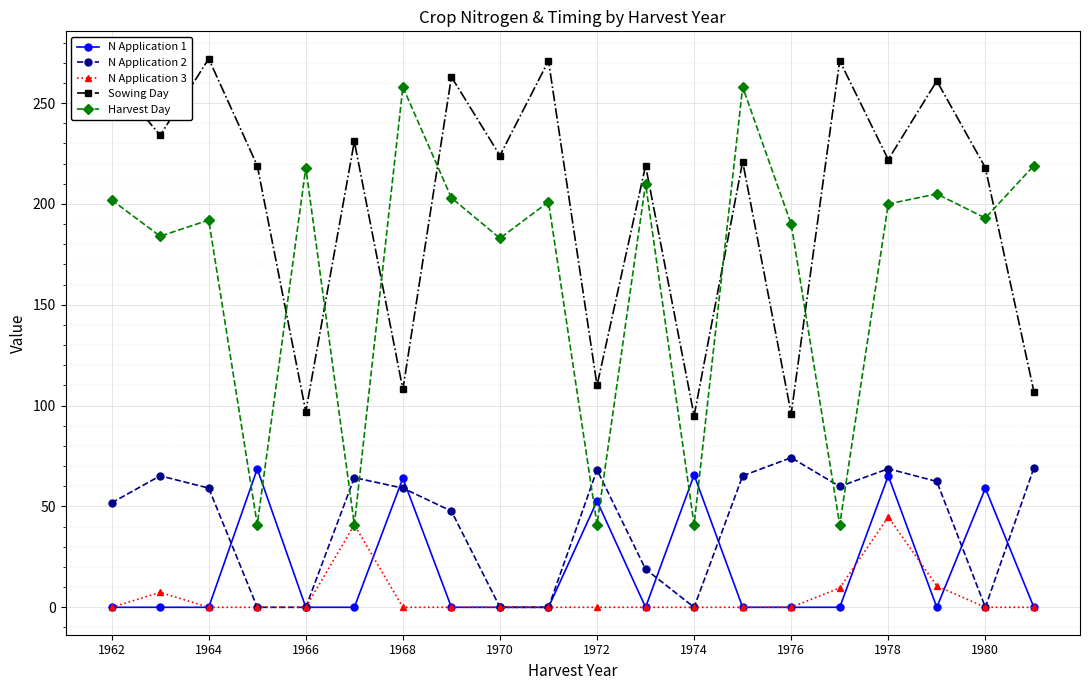

What is the average value of the N Application 1 series?

18.8